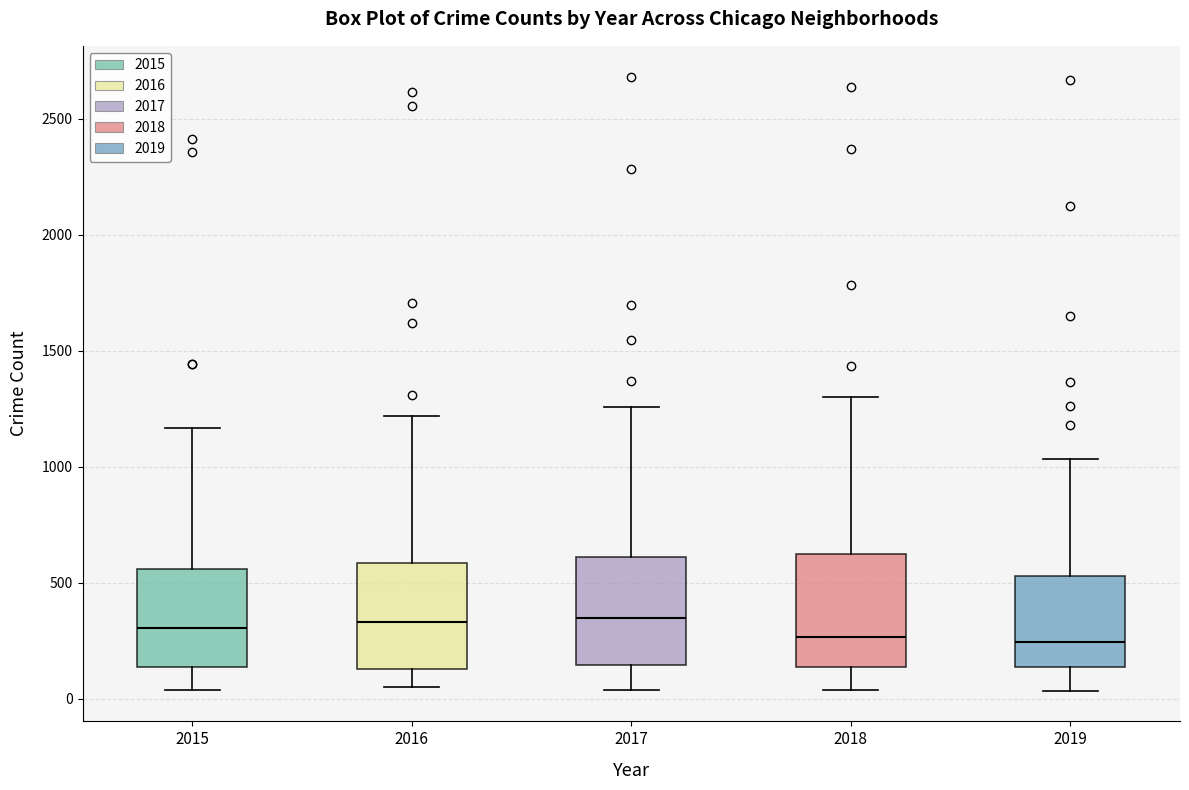

Where is the lower edge of the box at x = 2019 on the y-axis? The values are not printed on the chart, so give them approximately, as read against the axis.

150